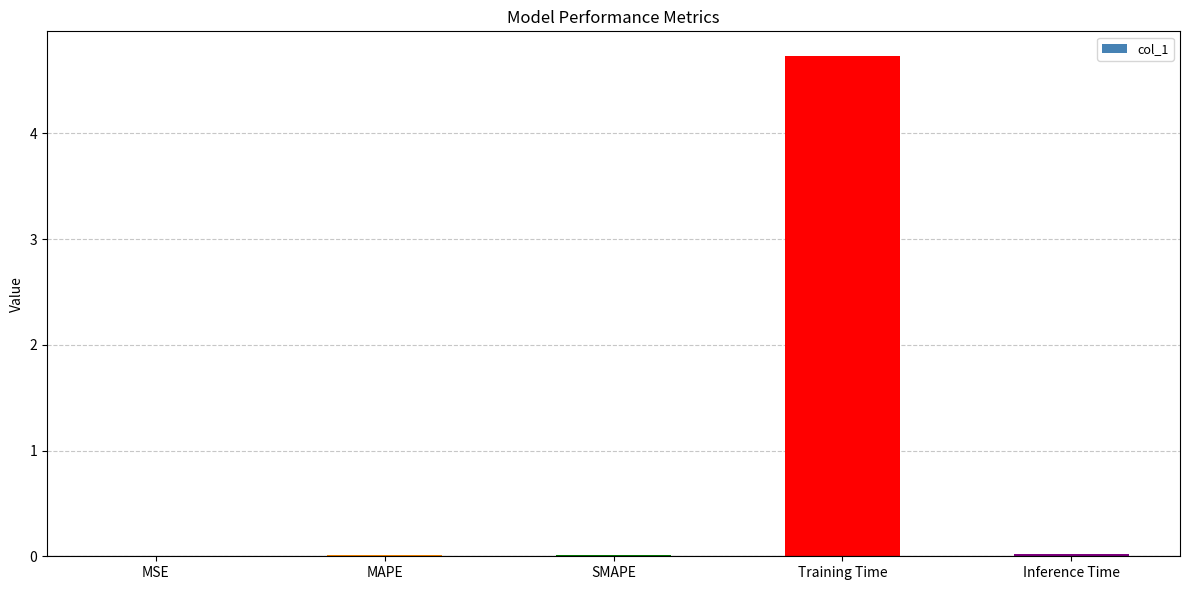

What is the greatest value displayed?

4.7